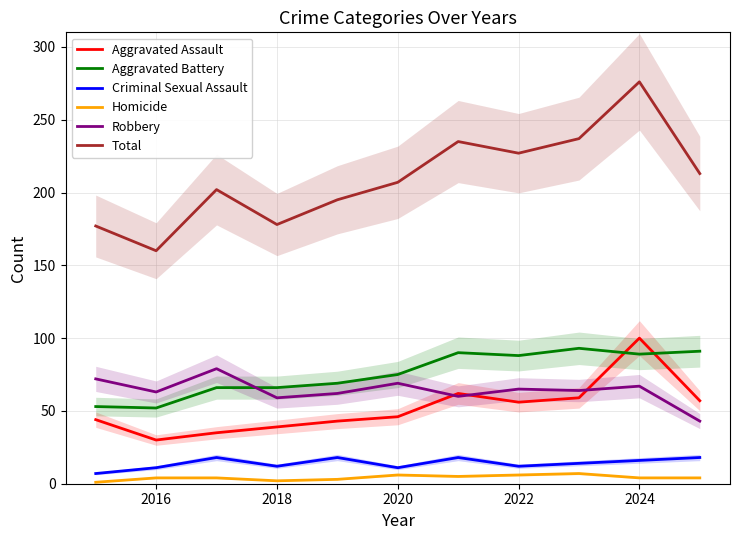

Does the chart display data point markers on the line(s)?

No